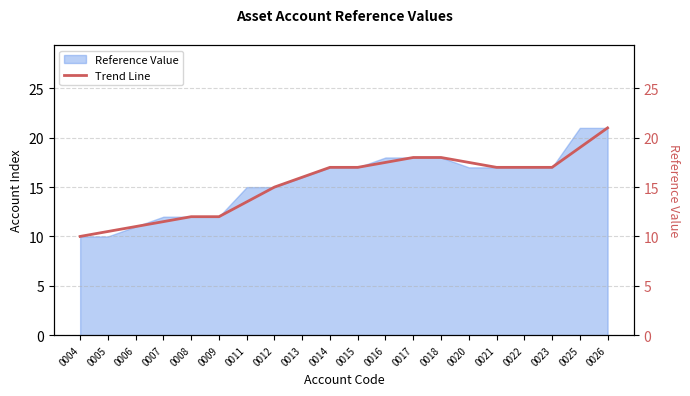

Is it true that the value at 0014 is 29.9?

False